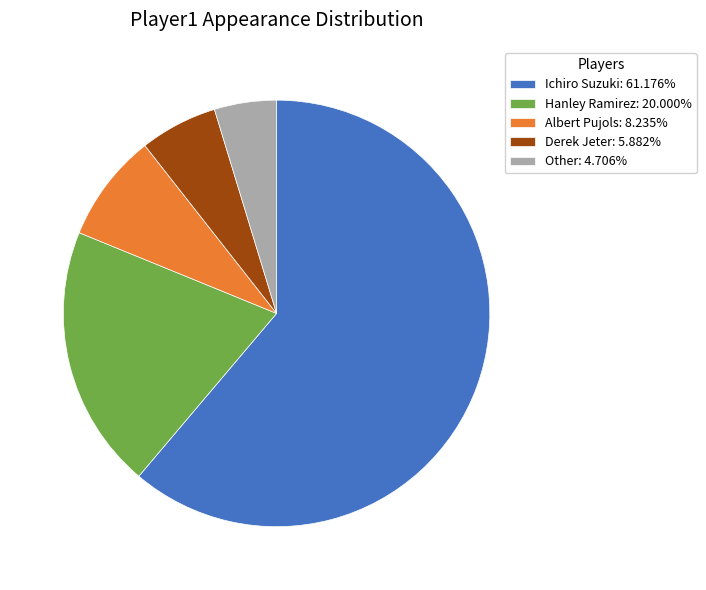

The Albert Pujols slice represents 8% of the pie. True or false?

True